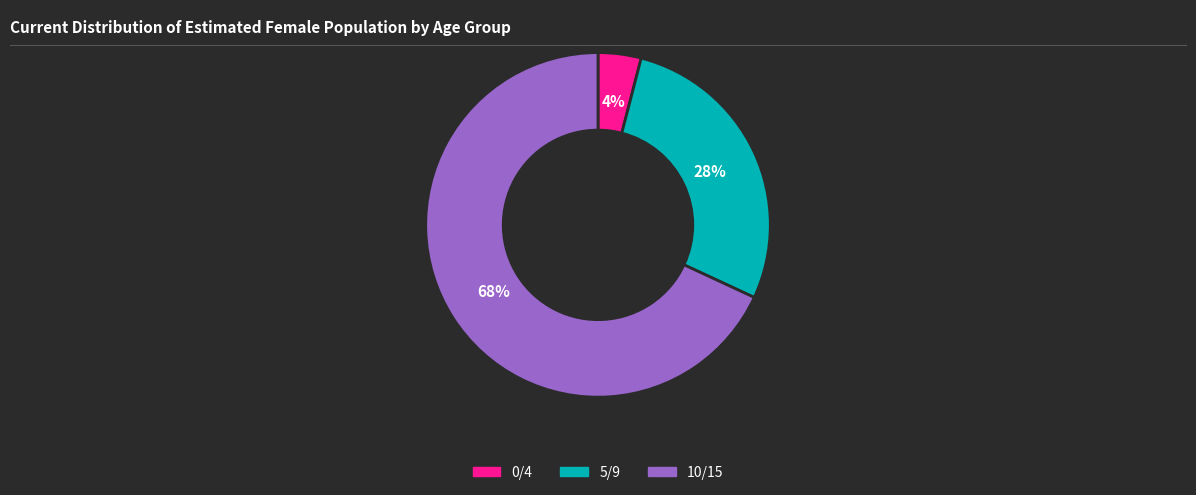

What percentage is the 5/9 slice, to the nearest percent?

28%